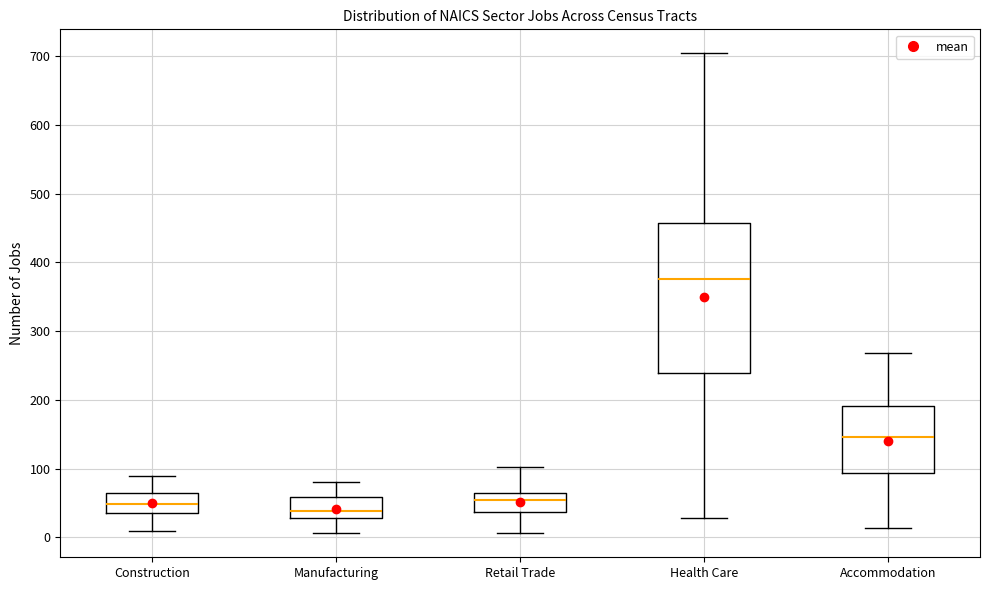

Comparing the boxes themselves (not the whiskers), which one is the tallest?

Health Care